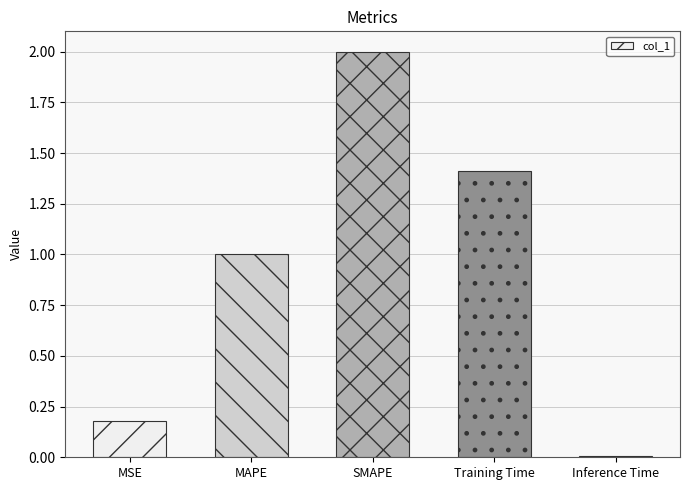

What is the difference between the values at SMAPE and MSE?

1.8